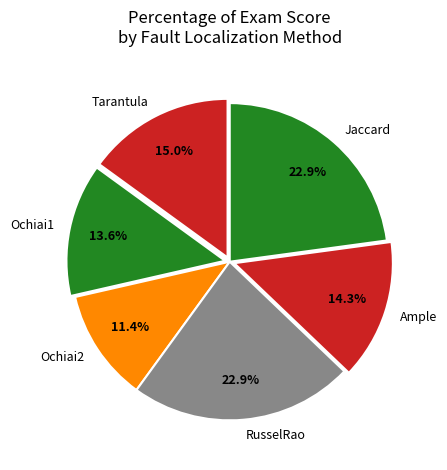

Which category has the smallest portion of the pie?

Ochiai2